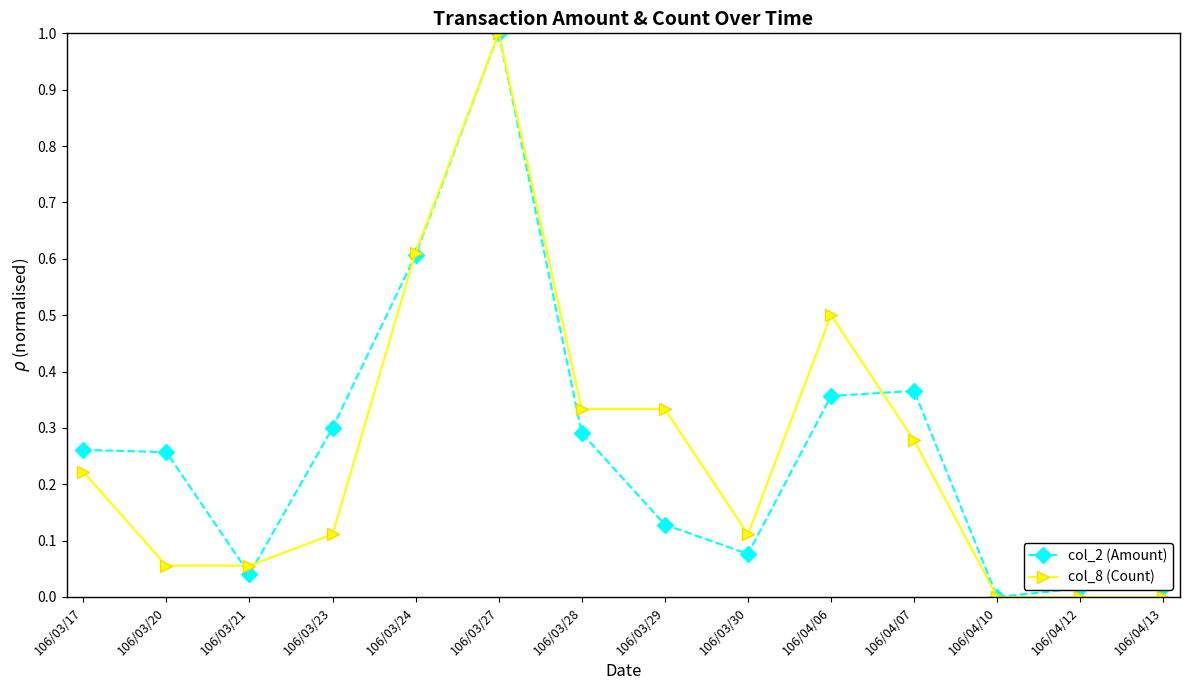

What are all the series names shown in the legend?

col_2 (Amount), col_8 (Count)